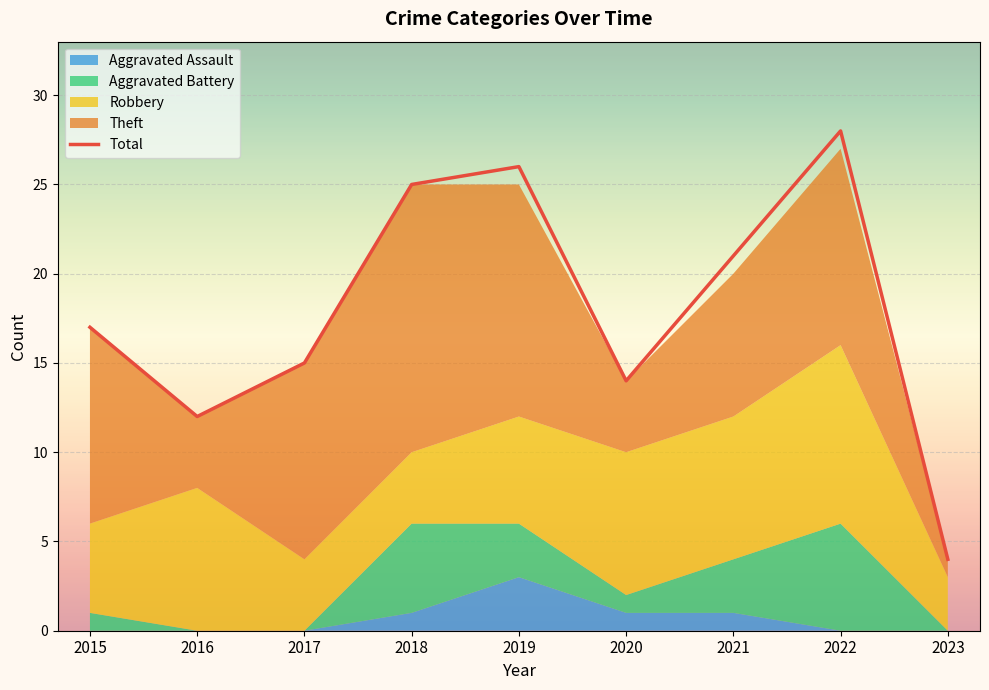

Reading left to right, extract all data points from this chart.

2015=17	2016=12	2017=15	2018=25	2019=26	2020=14	2021=21	2022=28	2023=4